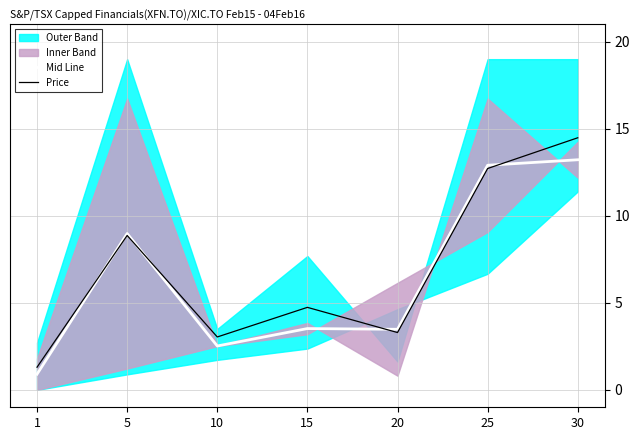

Where does the Mid Line series first go above 3?

5